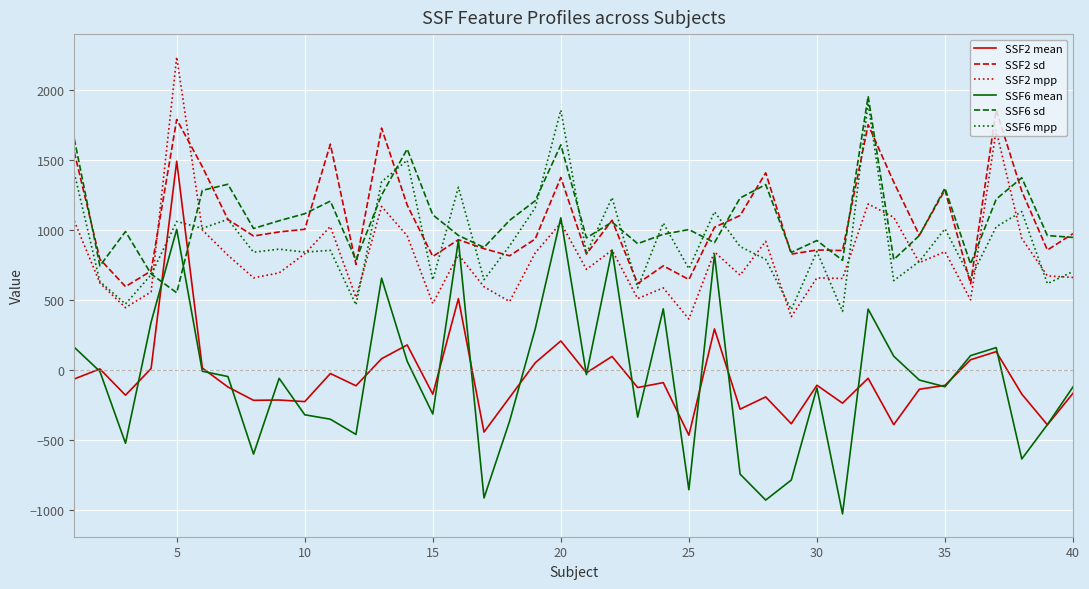

What is the maximum value for SSF6 mean?

1086.2